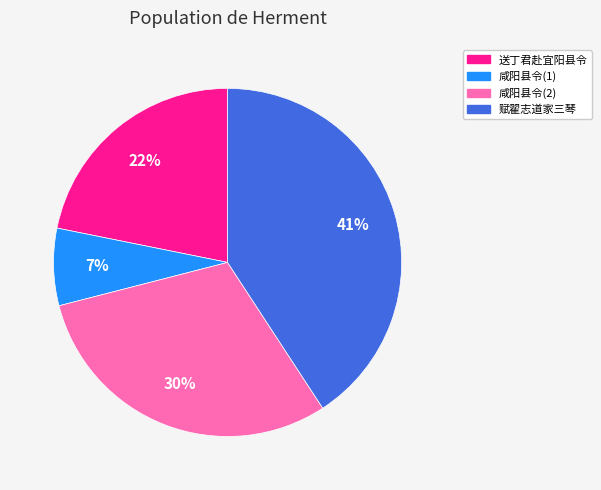

How many segments does this pie chart have?

4